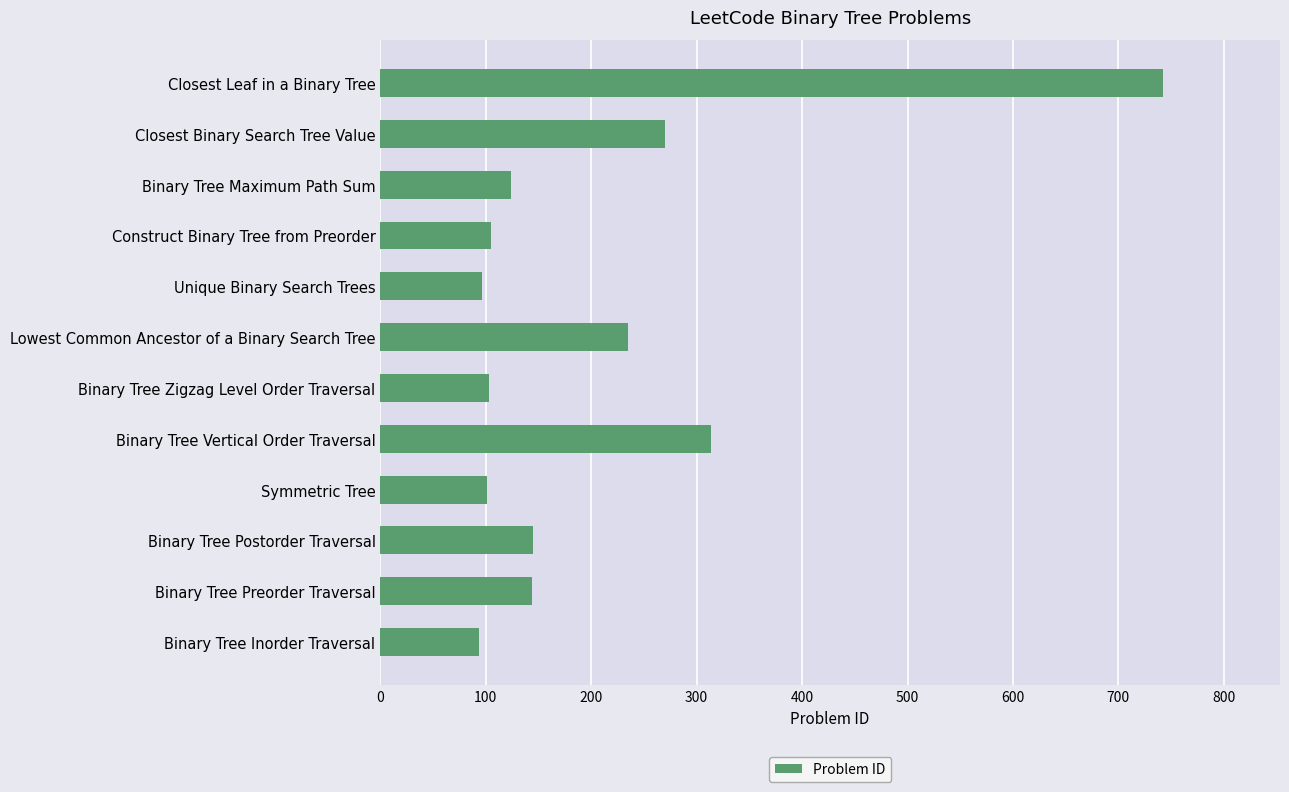

What is the smallest value displayed?

94